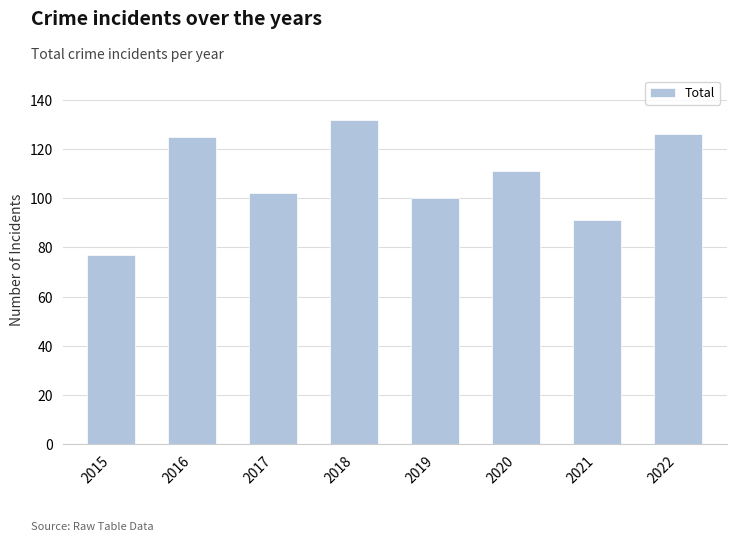

Which label corresponds to the smallest value in the chart?

2015